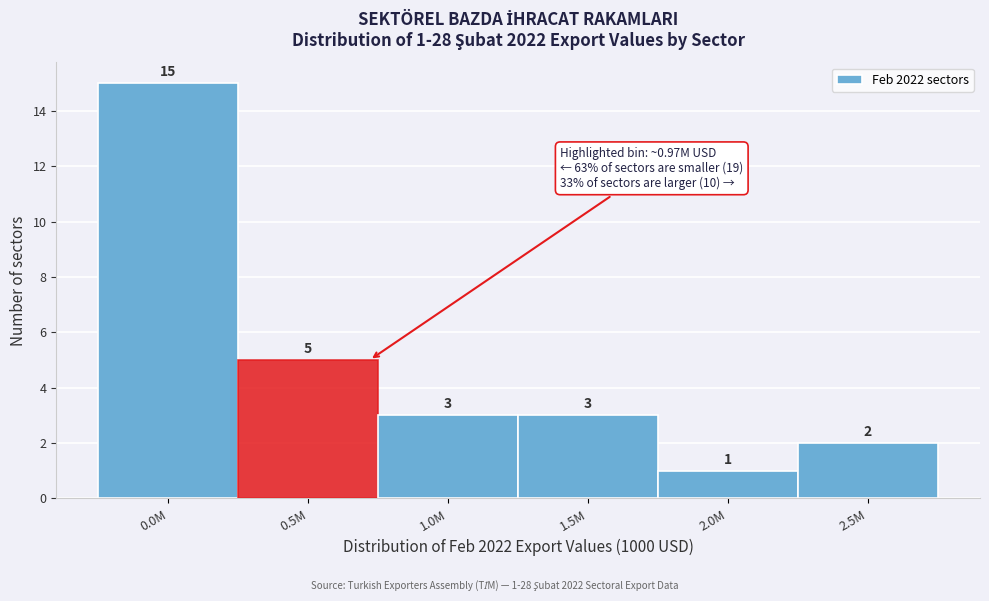

Reading left to right, list all the values displayed in this chart.

15	5	3	3	1	2